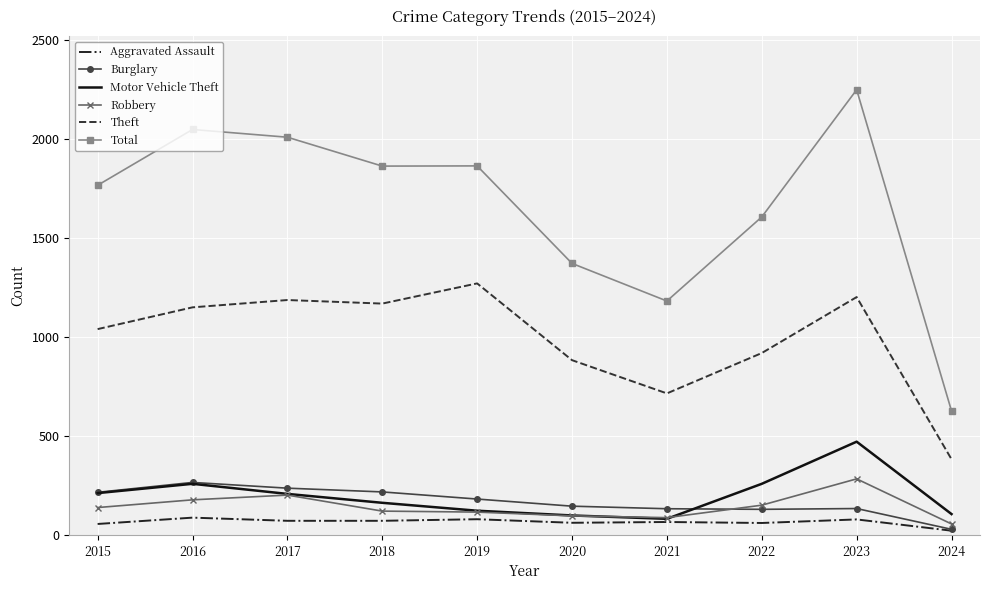

The value of Robbery at 2020 is 97. True or false?

True